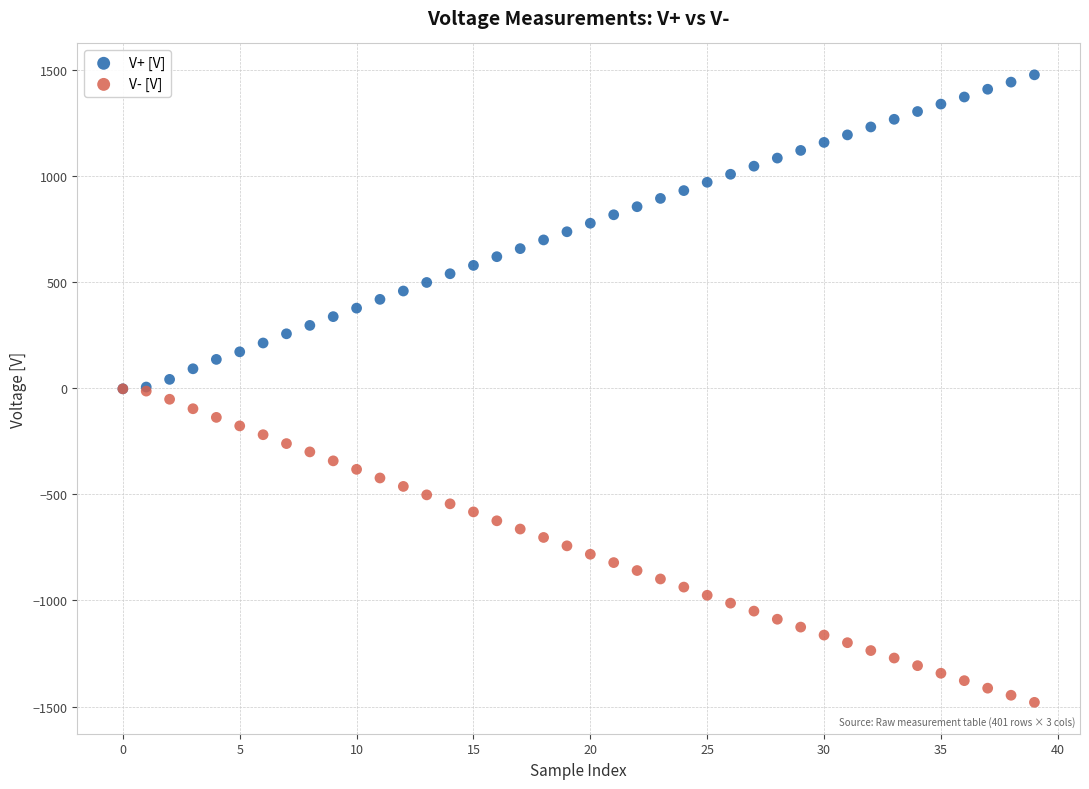

Which series contains the lowest Y value?

V- [V]